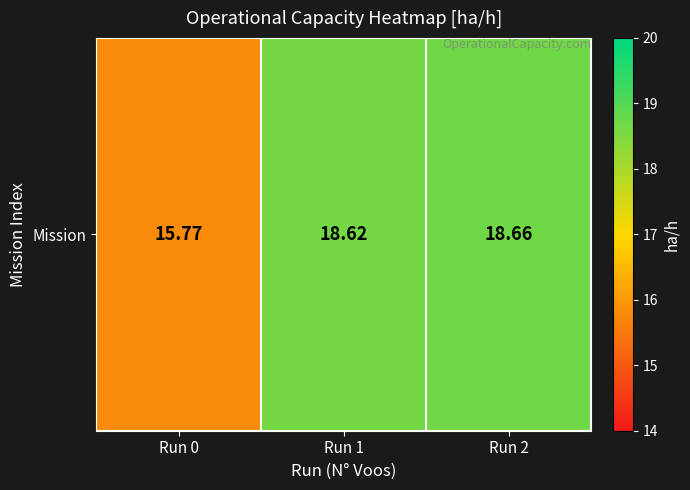

At which category does the chart reach its peak across all series?

Run 2